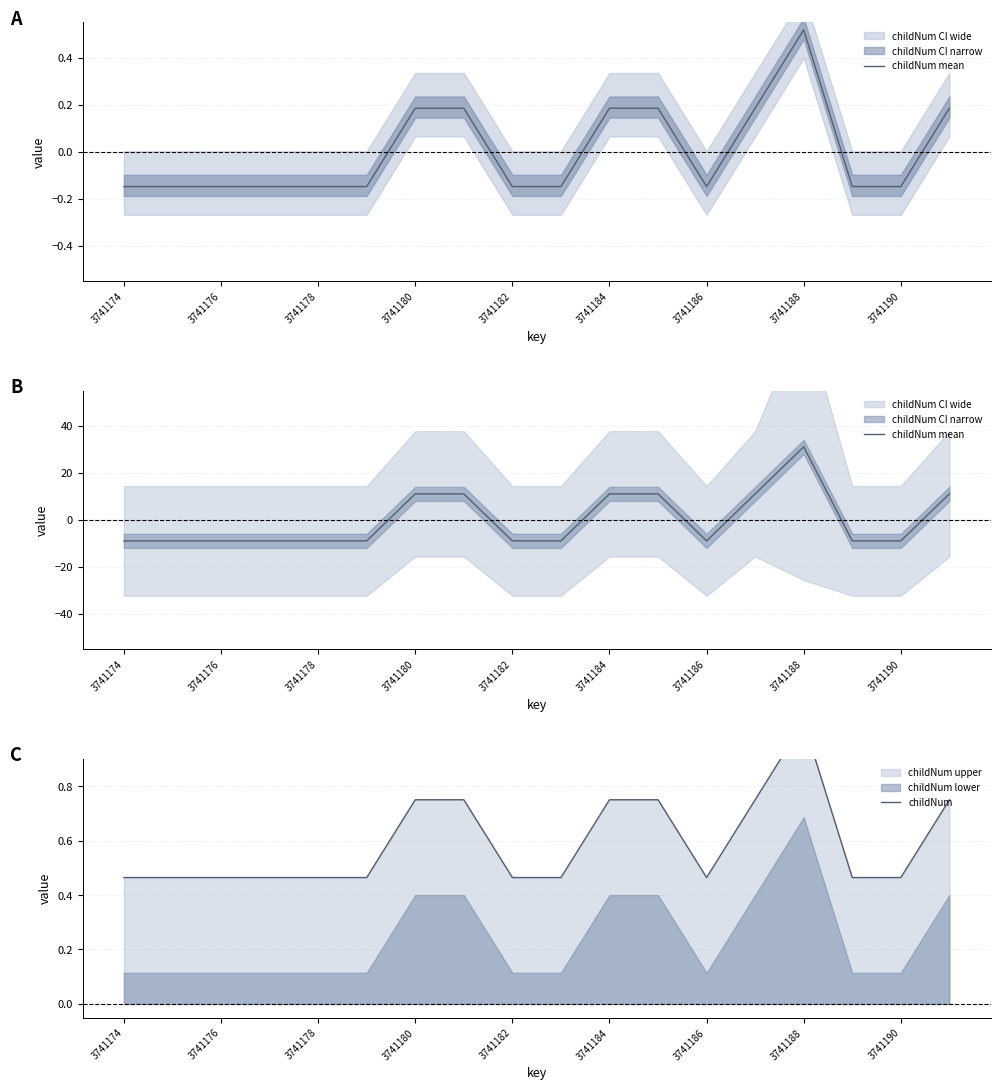

What position from the left is 3741178?

5